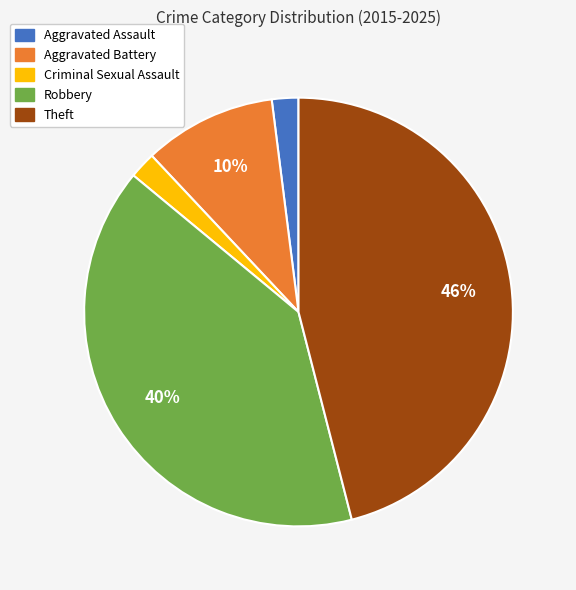

Combined, do Criminal Sexual Assault and Theft account for over 50%?

No